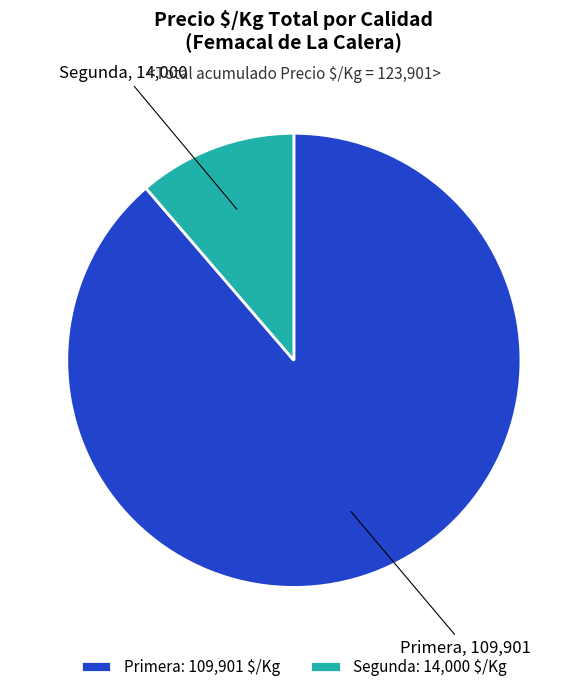

Is Primera the majority of the pie?

Yes